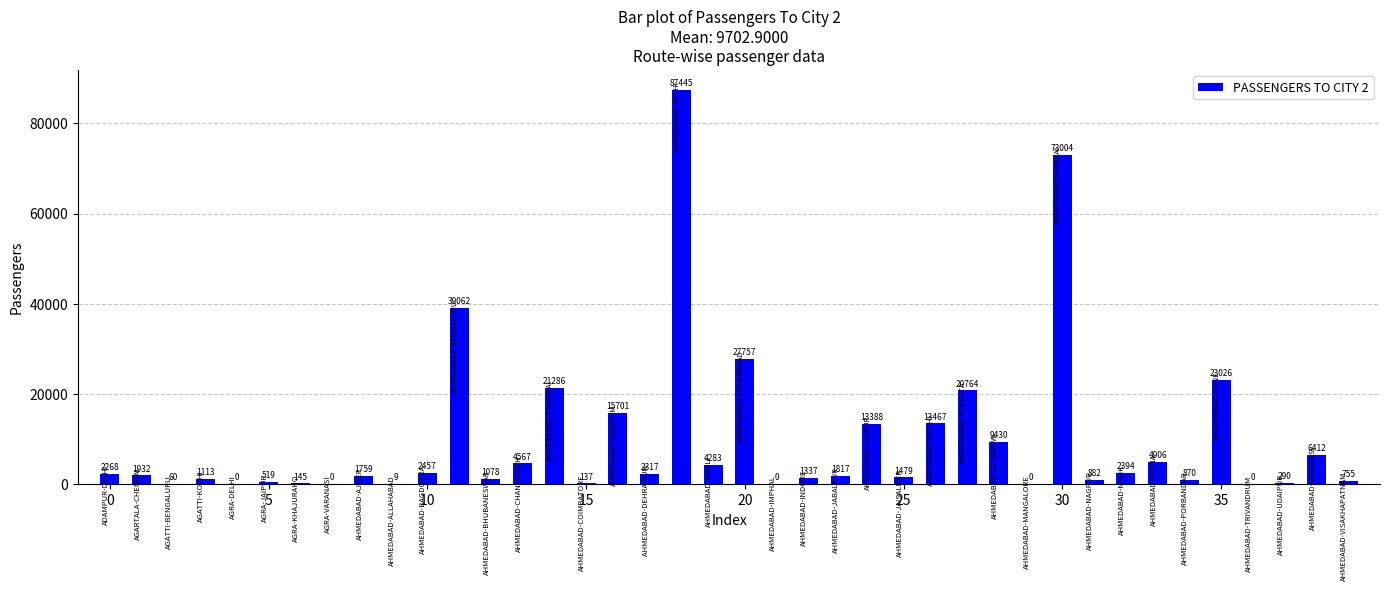

Reading right to left, transcribe all the data shown in this chart.

755	6412	290	0	23026	870	4906	2394	882	73004	0	9430	20764	13467	1479	13388	1817	1337	0	27757	4283	87445	2317	15701	137	21286	4567	1078	39062	2457	9	1759	0	145	519	0	1113	60	1932	2268